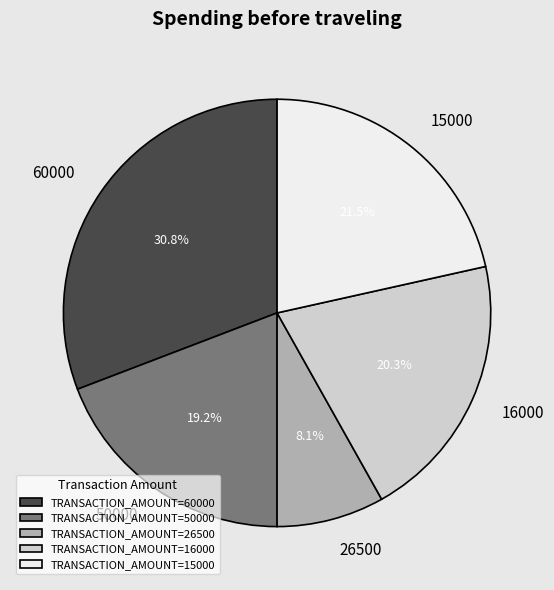

Is the sum of 15000 and 16000 greater than half?

No